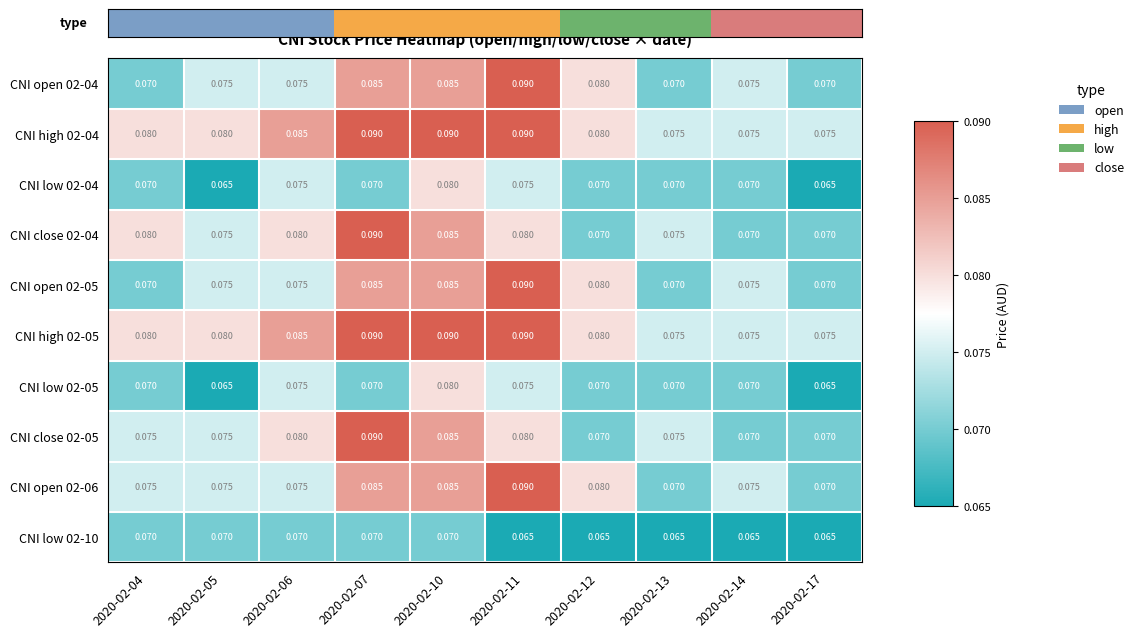

Count the number of categories in the chart.

10